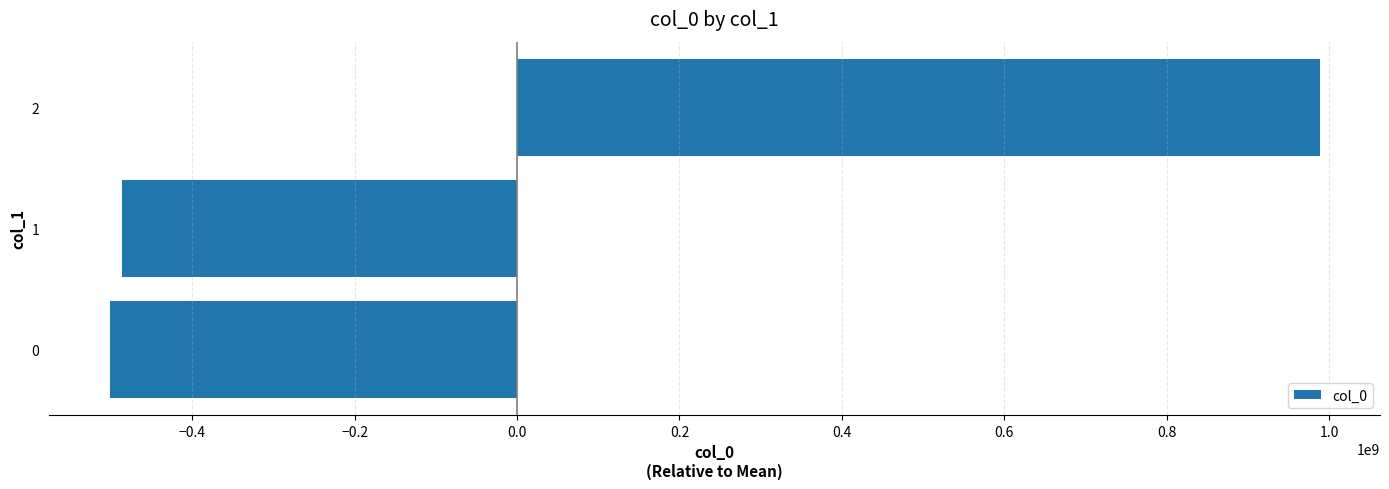

The value at 1 is -751717200.7. True or false?

False